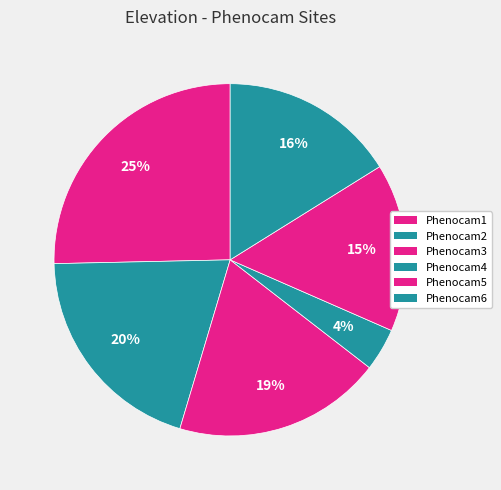

Count the number of slices in the pie.

6